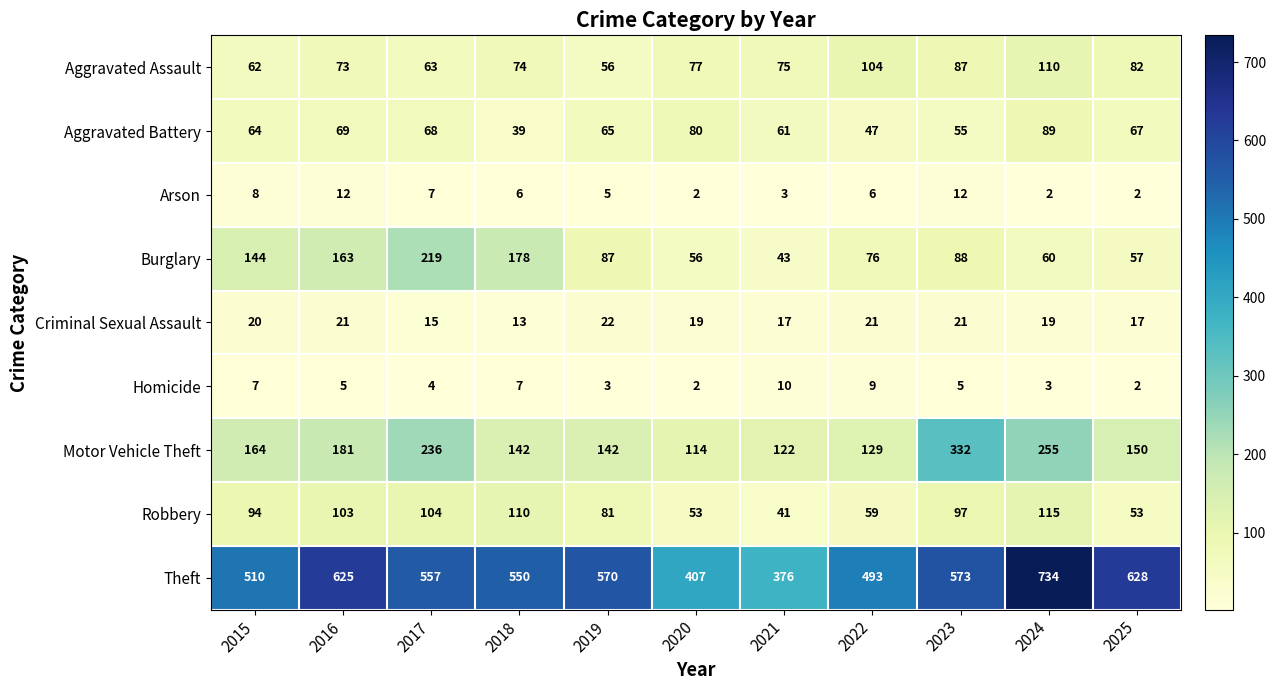

Where is Burglary nearest to the value 131?

2015